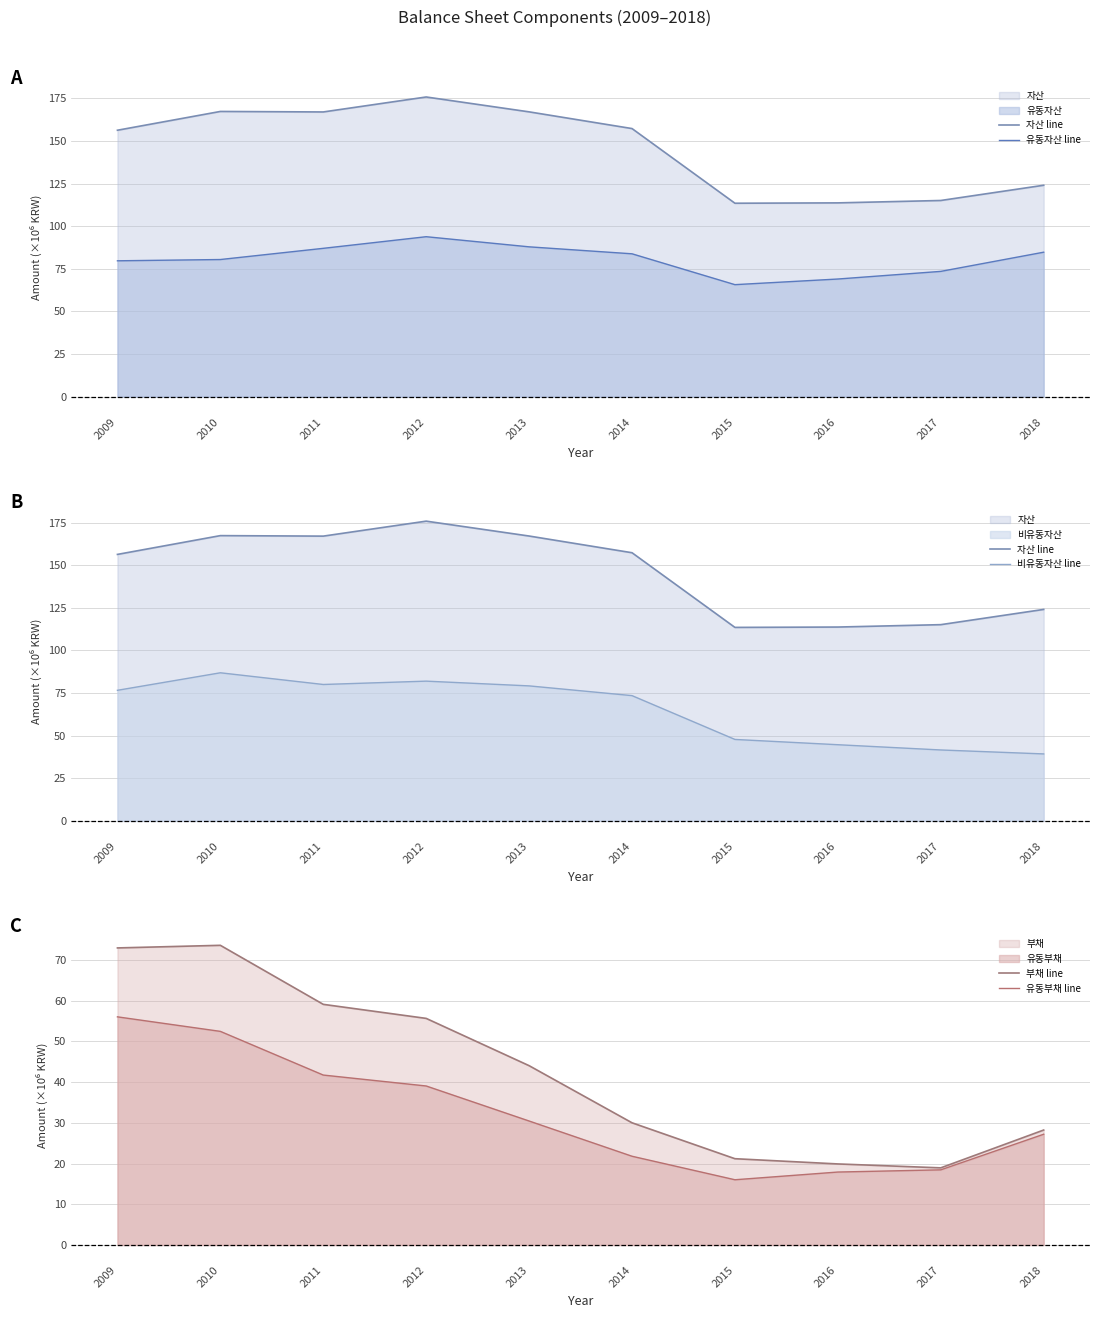

True or false: 비유동자산 line has more than 1 points higher than both neighbors.

True